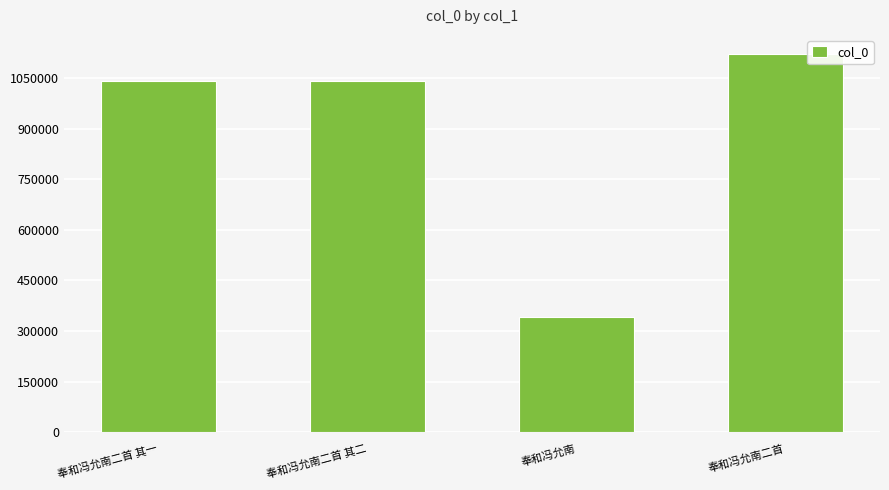

What position from the left is 奉和冯允南二首?

4